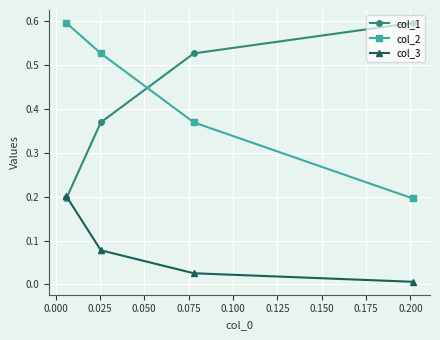

Rank the series by their maximum value, from lowest to highest.

col_3, col_1, col_2